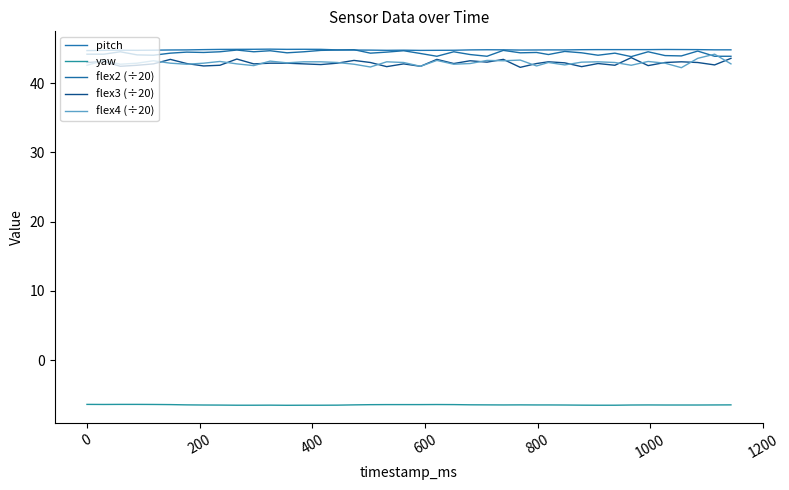

True or false: flex2 (÷20) and yaw intersect in this chart.

False